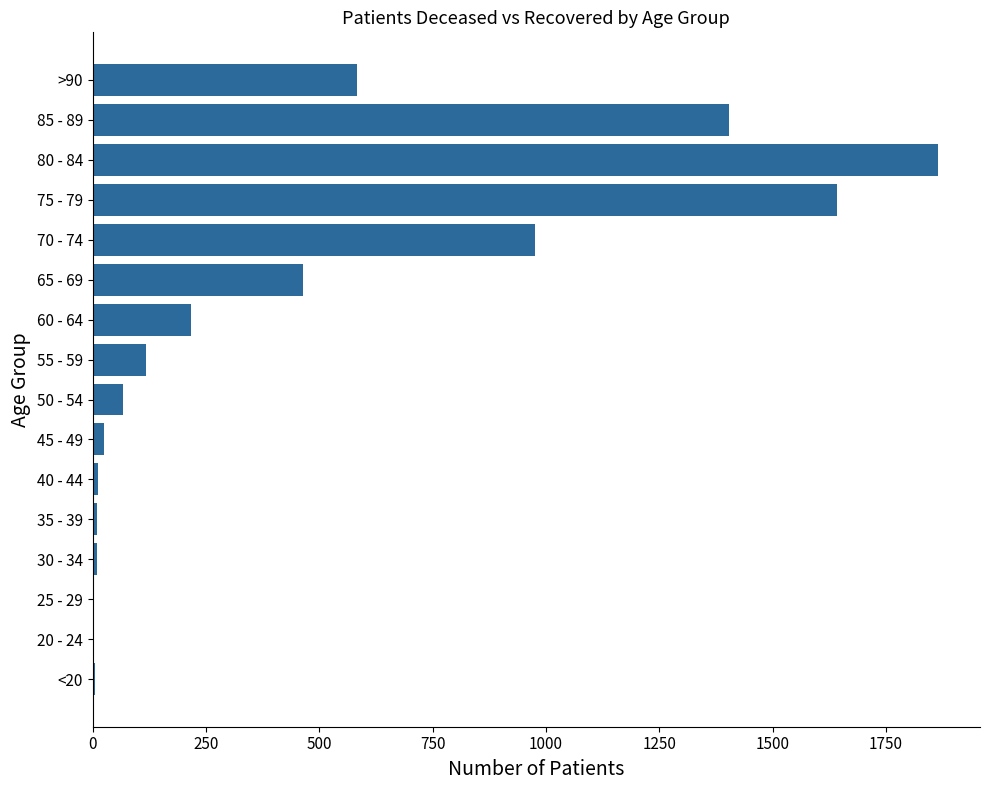

The value at 75 - 79 is 1641. True or false?

True